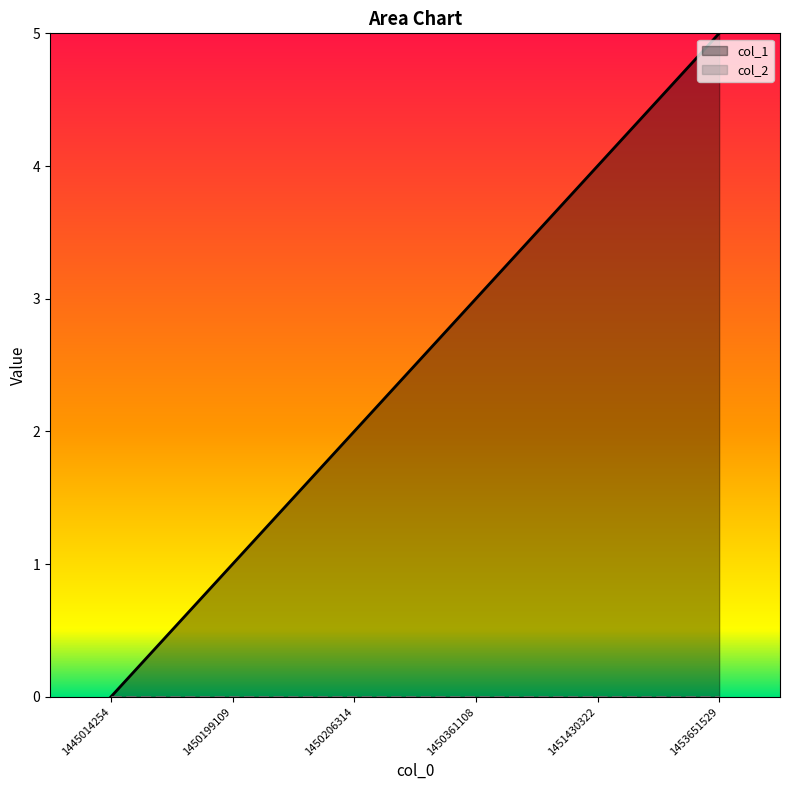

Reading right to left, extract all data points from this chart.

5	4	3	2	1	0